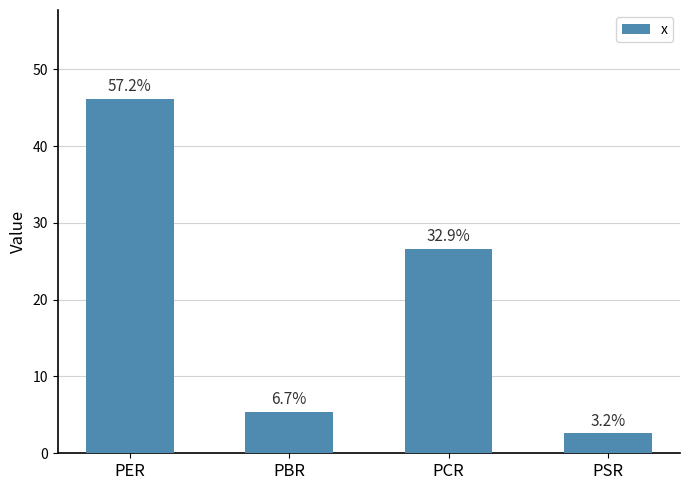

What is the sum of all values?

80.7